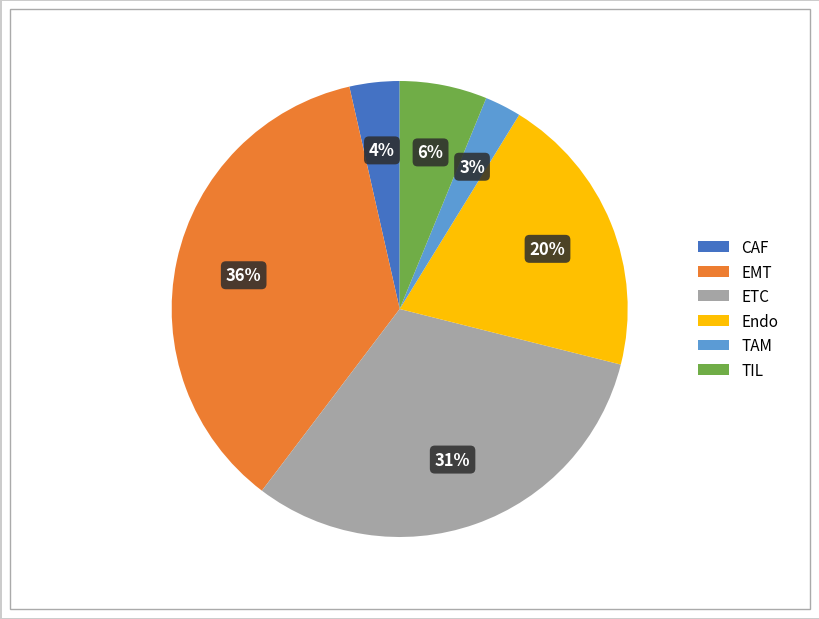

Which has a higher value, Endo or CAF?

Endo